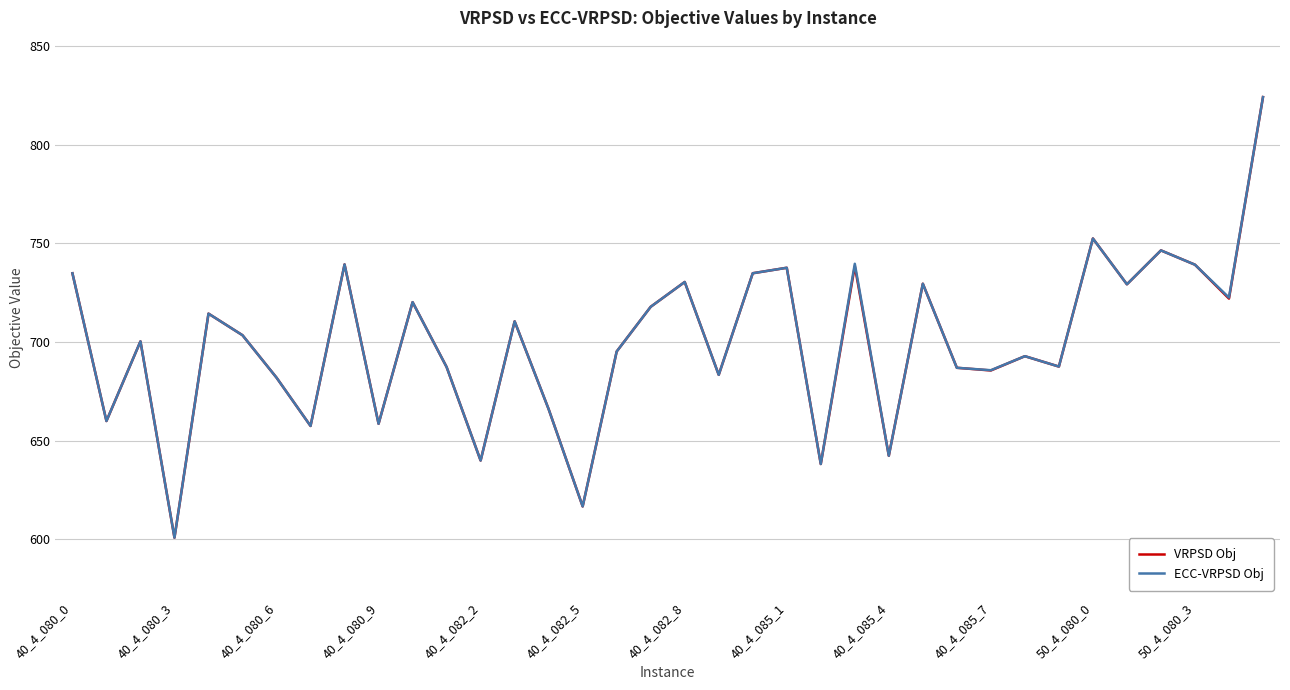

What is the greatest value displayed?

824.1